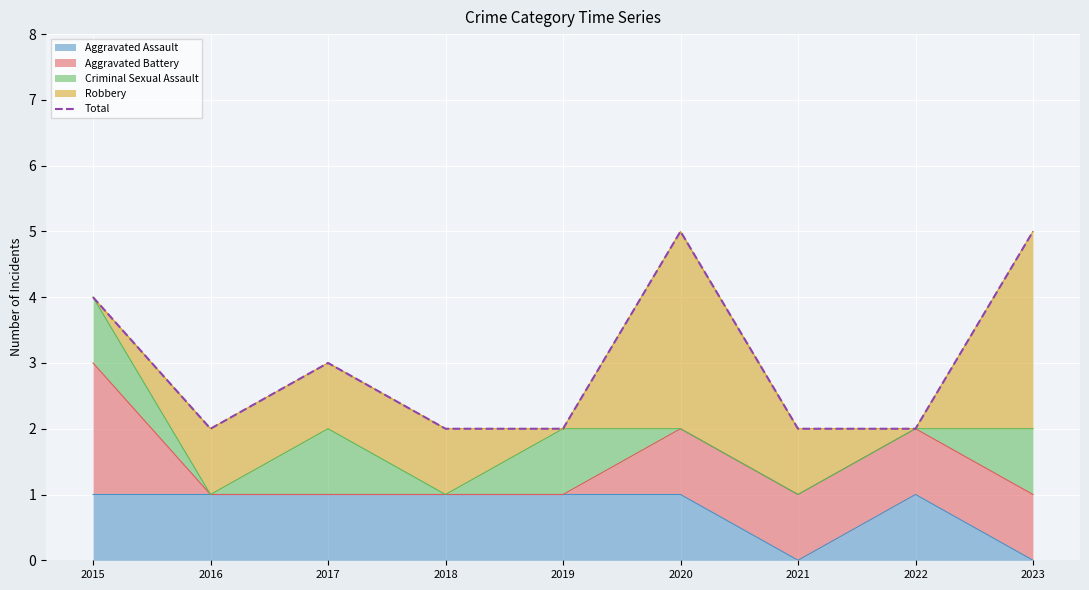

How many points are lower than both their immediate neighbors (excluding endpoints)?

1